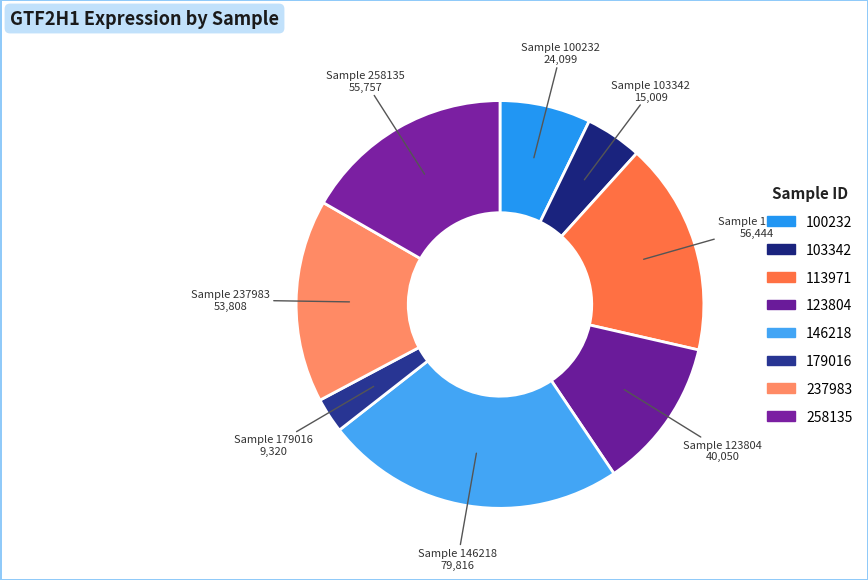

How many segments does this pie chart have?

8